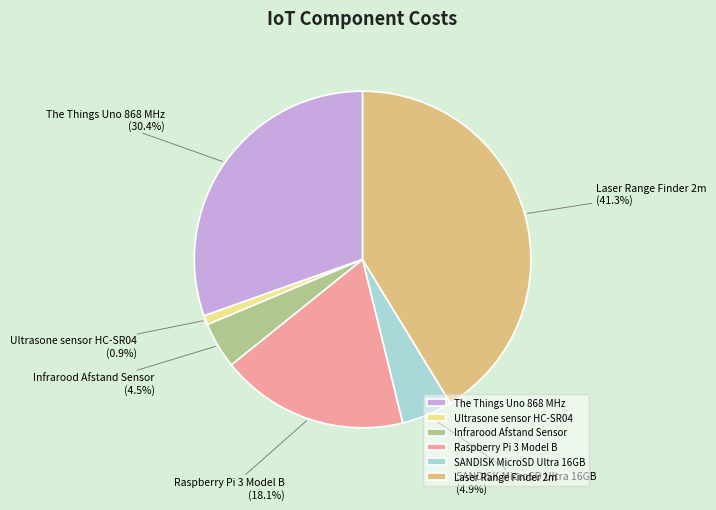

To the nearest percent, what is the combined percentage of Laser Range Finder 2m and Infrarood Afstand Sensor?

46%